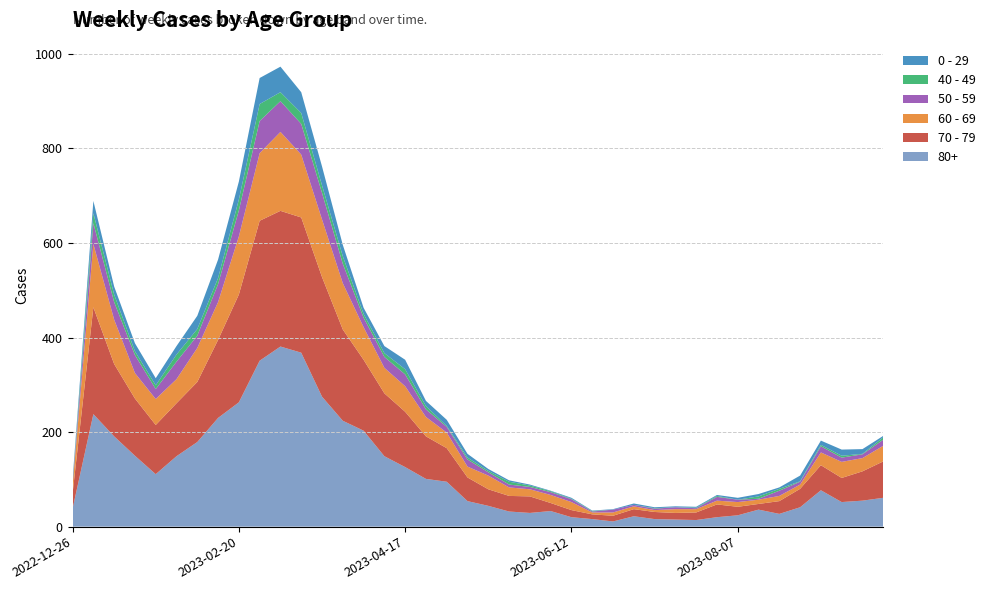

Reading right to left, what are all the values shown in this chart?

80+: 2023-09-25=61	2023-09-18=55	2023-09-11=52	2023-09-04=77	2023-08-28=41	2023-08-21=27	2023-08-14=36	2023-08-07=24	2023-07-31=20	2023-07-24=14	2023-07-17=15	2023-07-10=16	2023-07-03=22	2023-06-26=11	2023-06-19=16	2023-06-12=20	2023-06-05=33	2023-05-29=29	2023-05-22=32	2023-05-15=44	2023-05-08=54	2023-05-01=95	2023-04-24=101	2023-04-17=126	2023-04-10=149	2023-04-03=203	2023-03-27=224	2023-03-20=275	2023-03-13=368	2023-03-06=381	2023-02-27=351	2023-02-20=263	2023-02-13=230	2023-02-06=179	2023-01-30=149	2023-01-23=111	2023-01-16=150	2023-01-09=191	2023-01-02=238	2022-12-26=38
70 - 79: 2023-09-25=77	2023-09-18=62	2023-09-11=51	2023-09-04=53	2023-08-28=39	2023-08-21=27	2023-08-14=12	2023-08-07=18	2023-07-31=27	2023-07-24=16	2023-07-17=14	2023-07-10=15	2023-07-03=15	2023-06-26=12	2023-06-19=10	2023-06-12=15	2023-06-05=17	2023-05-29=35	2023-05-22=33	2023-05-15=35	2023-05-08=50	2023-05-01=71	2023-04-24=90	2023-04-17=117	2023-04-10=133	2023-04-03=150	2023-03-27=193	2023-03-20=253	2023-03-13=286	2023-03-06=287	2023-02-27=296	2023-02-20=228	2023-02-13=165	2023-02-06=127	2023-01-30=112	2023-01-23=104	2023-01-16=121	2023-01-09=153	2023-01-02=226	2022-12-26=32
60 - 69: 2023-09-25=33	2023-09-18=28	2023-09-11=34	2023-09-04=27	2023-08-28=9	2023-08-21=11	2023-08-14=9	2023-08-07=10	2023-07-31=8	2023-07-24=7	2023-07-17=8	2023-07-10=4	2023-07-03=6	2023-06-26=7	2023-06-19=4	2023-06-12=17	2023-06-05=17	2023-05-29=15	2023-05-22=18	2023-05-15=29	2023-05-08=23	2023-05-01=33	2023-04-24=41	2023-04-17=54	2023-04-10=54	2023-04-03=69	2023-03-27=98	2023-03-20=122	2023-03-13=133	2023-03-06=167	2023-02-27=143	2023-02-20=123	2023-02-13=80	2023-02-06=72	2023-01-30=51	2023-01-23=55	2023-01-16=54	2023-01-09=94	2023-01-02=134	2022-12-26=16
50 - 59: 2023-09-25=13	2023-09-18=8	2023-09-11=9	2023-09-04=13	2023-08-28=6	2023-08-21=11	2023-08-14=2	2023-08-07=5	2023-07-31=8	2023-07-24=2	2023-07-17=4	2023-07-10=3	2023-07-03=3	2023-06-26=6	2023-06-19=2	2023-06-12=6	2023-06-05=6	2023-05-29=5	2023-05-22=6	2023-05-15=7	2023-05-08=15	2023-05-01=12	2023-04-24=16	2023-04-17=25	2023-04-10=23	2023-04-03=20	2023-03-27=41	2023-03-20=56	2023-03-13=65	2023-03-06=65	2023-02-27=68	2023-02-20=55	2023-02-13=38	2023-02-06=26	2023-01-30=37	2023-01-23=21	2023-01-16=38	2023-01-09=37	2023-01-02=44	2022-12-26=5
40 - 49: 2023-09-25=5	2023-09-18=1	2023-09-11=4	2023-09-04=3	2023-08-28=1	2023-08-21=4	2023-08-14=5	2023-08-07=0	2023-07-31=2	2023-07-24=1	2023-07-17=0	2023-07-10=1	2023-07-03=0	2023-06-26=0	2023-06-19=1	2023-06-12=1	2023-06-05=2	2023-05-29=3	2023-05-22=6	2023-05-15=3	2023-05-08=4	2023-05-01=2	2023-04-24=7	2023-04-17=11	2023-04-10=8	2023-04-03=8	2023-03-27=16	2023-03-20=16	2023-03-13=23	2023-03-06=19	2023-02-27=36	2023-02-20=23	2023-02-13=13	2023-02-06=14	2023-01-30=15	2023-01-23=8	2023-01-16=8	2023-01-09=16	2023-01-02=21	2022-12-26=4
0 - 29: 2023-09-25=3	2023-09-18=10	2023-09-11=13	2023-09-04=9	2023-08-28=12	2023-08-21=3	2023-08-14=5	2023-08-07=4	2023-07-31=2	2023-07-24=2	2023-07-17=2	2023-07-10=2	2023-07-03=3	2023-06-26=1	2023-06-19=1	2023-06-12=2	2023-06-05=1	2023-05-29=2	2023-05-22=3	2023-05-15=4	2023-05-08=8	2023-05-01=13	2023-04-24=11	2023-04-17=20	2023-04-10=15	2023-04-03=13	2023-03-27=24	2023-03-20=40	2023-03-13=44	2023-03-06=54	2023-02-27=55	2023-02-20=38	2023-02-13=39	2023-02-06=28	2023-01-30=18	2023-01-23=15	2023-01-16=17	2023-01-09=17	2023-01-02=26	2022-12-26=4